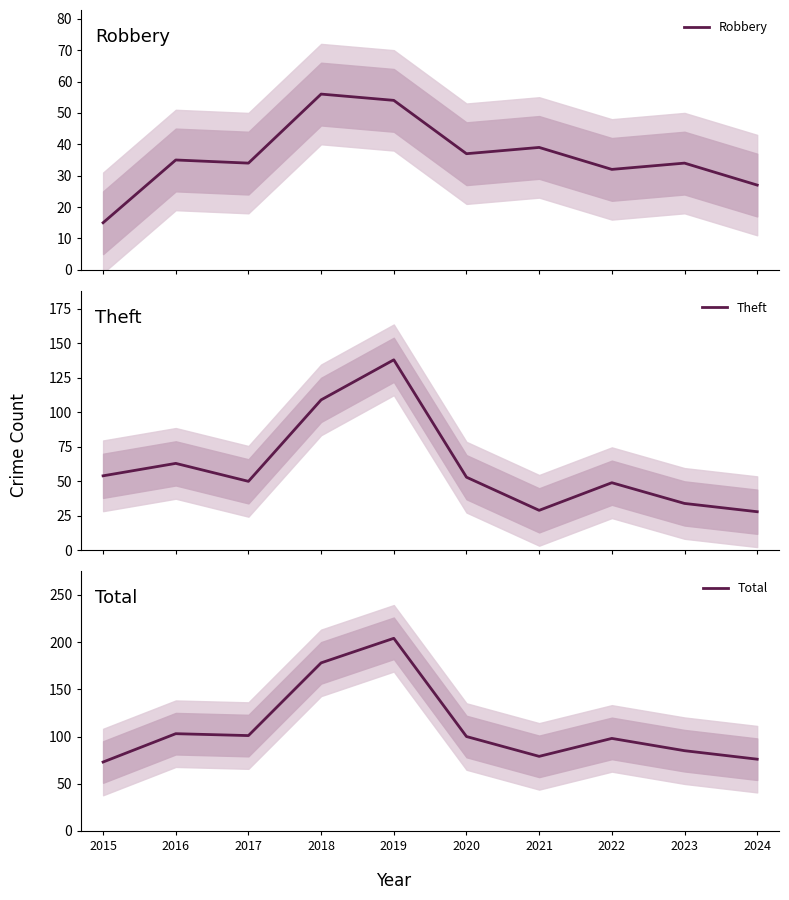

What is the greatest value displayed?

204